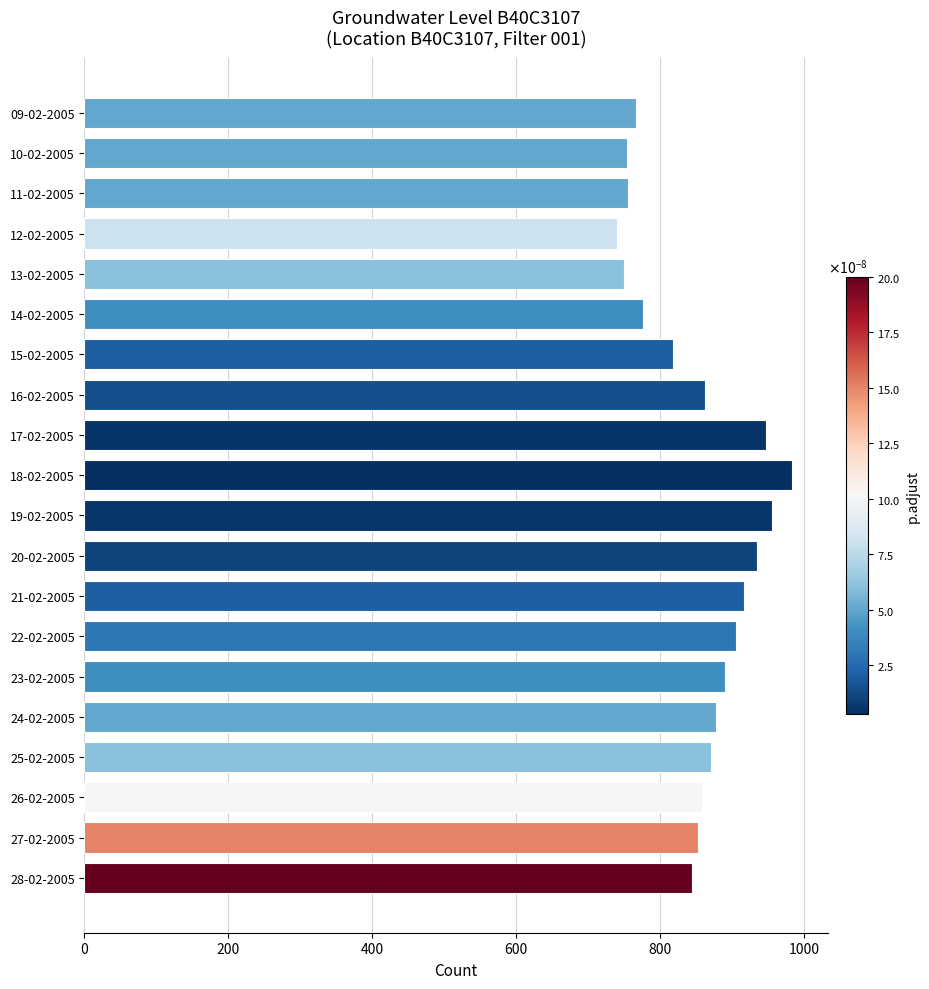

What is the difference between the values at 18-02-2005 and 22-02-2005?

79